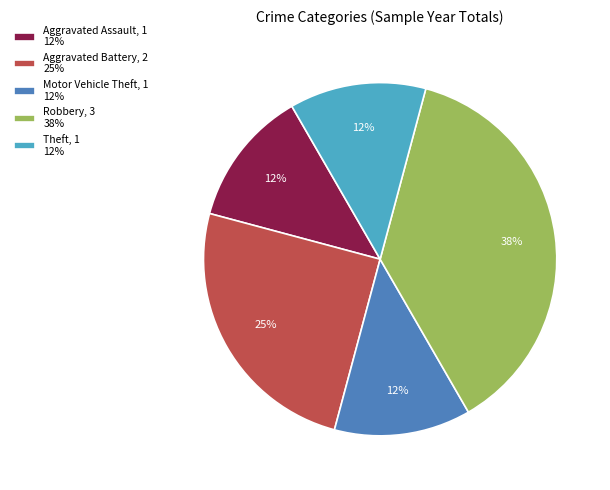

How many slices are in this pie chart?

5